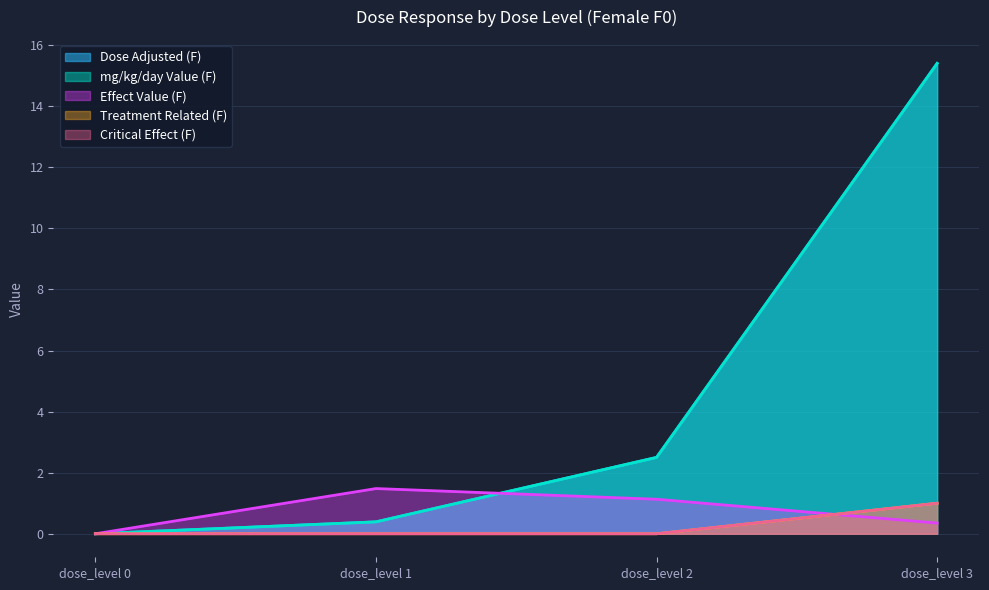

What is the spread (max minus min) of values at dose_level 2?

2.5